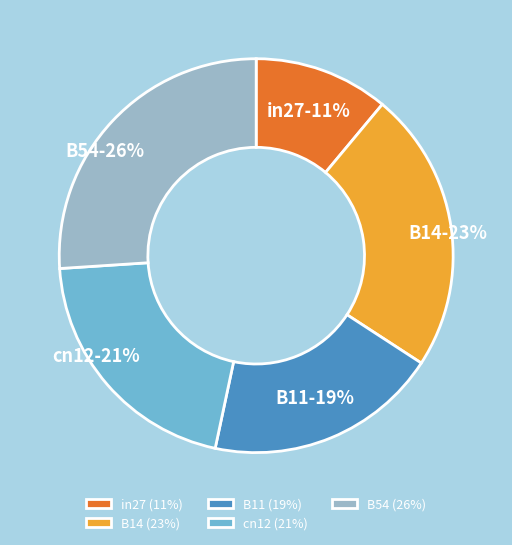

True or false: cn12 accounts for 27% of the total.

False